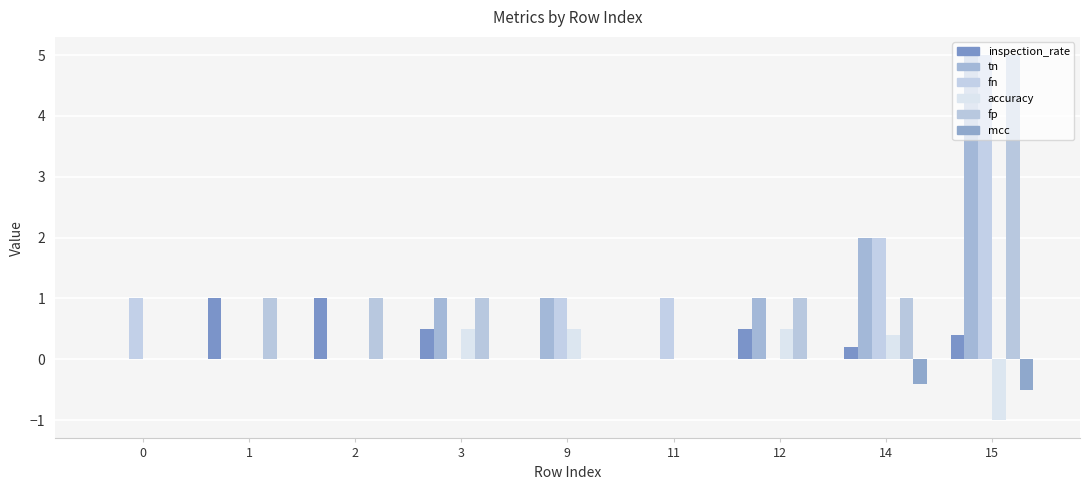

What is the approximate value of fp at 12?

1.0